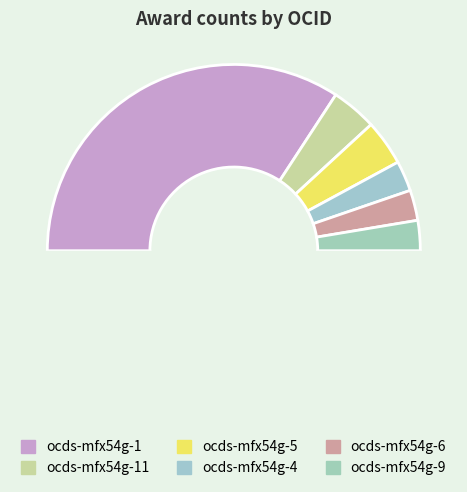

Rank the categories by value from highest to lowest.

ocds-mfx54g-1, ocds-mfx54g-11, ocds-mfx54g-5, ocds-mfx54g-4, ocds-mfx54g-6, ocds-mfx54g-9